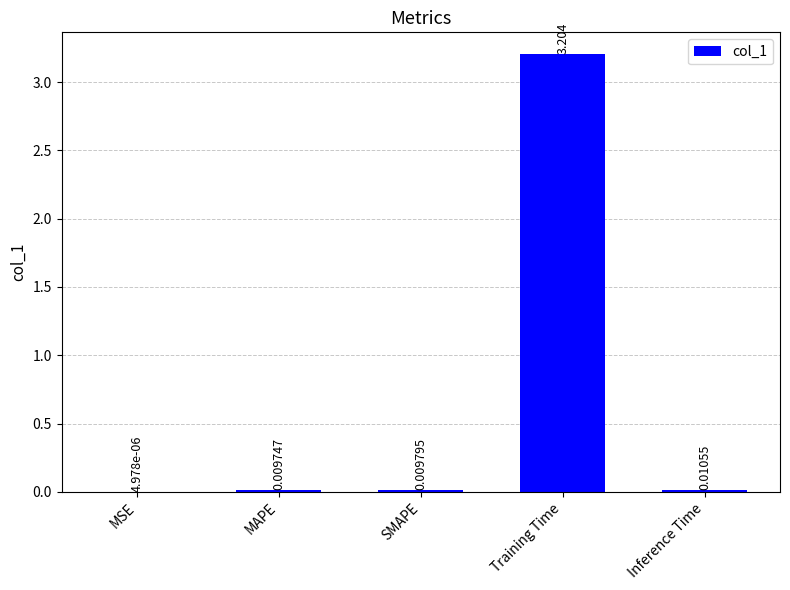

Between SMAPE and MSE, which is larger?

SMAPE